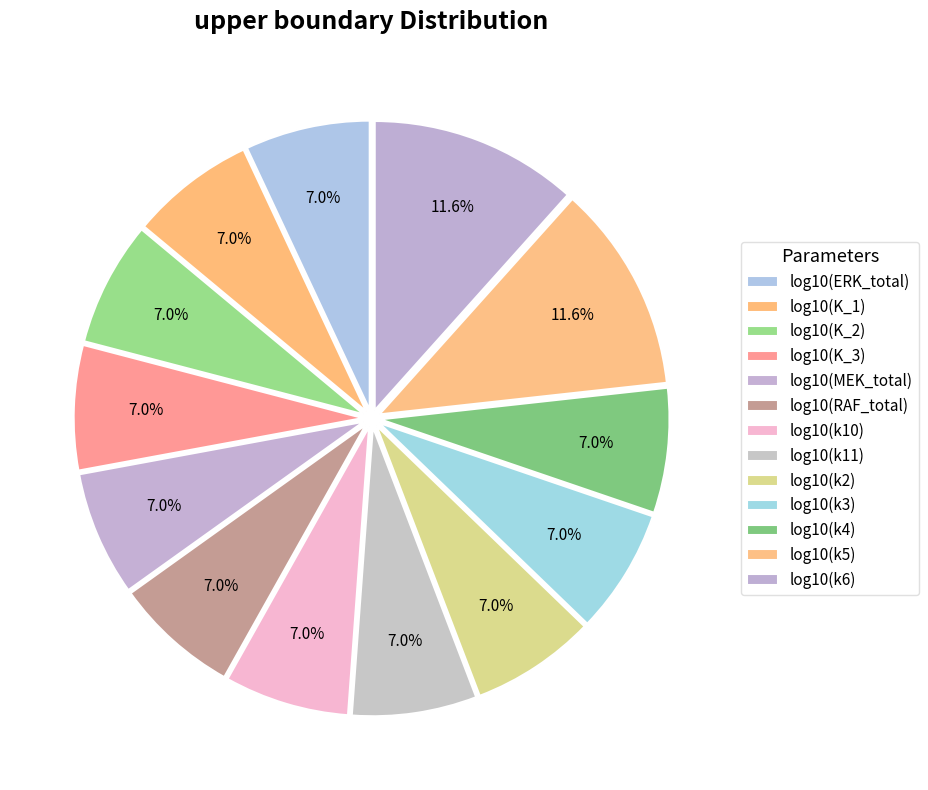

Count the number of slices in the pie.

13